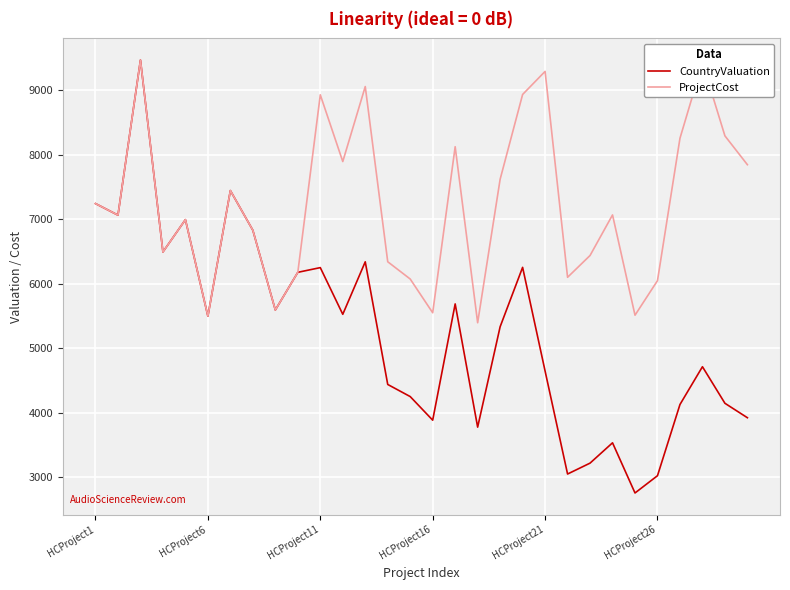

Which series has the widest spread of values?

CountryValuation